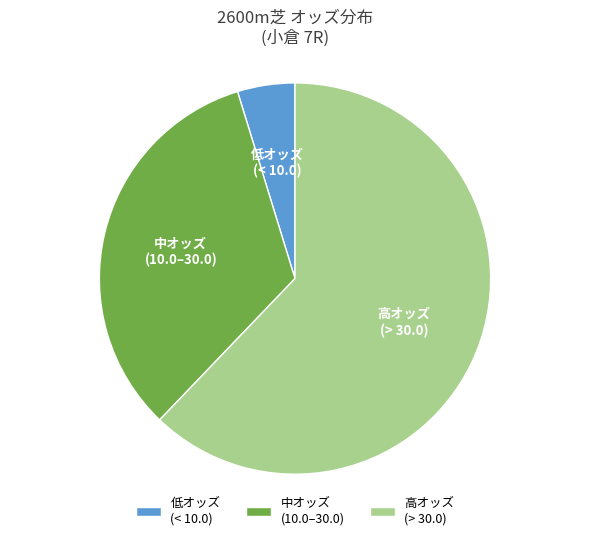

Is there a majority slice in this chart?

Yes